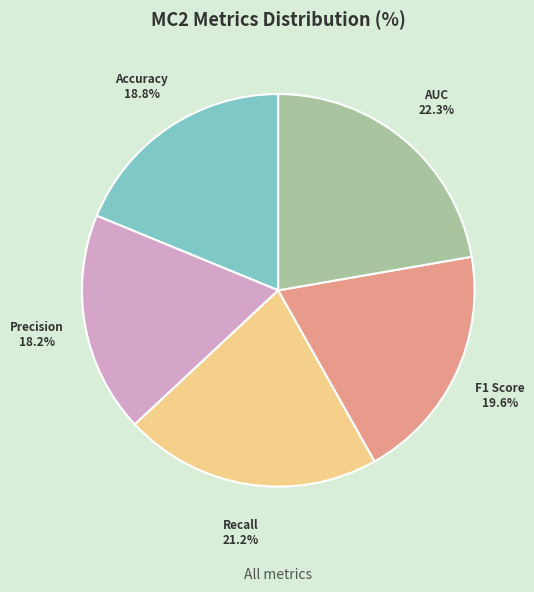

To the nearest percent, what is the difference between the largest and smallest slice percentages?

4%